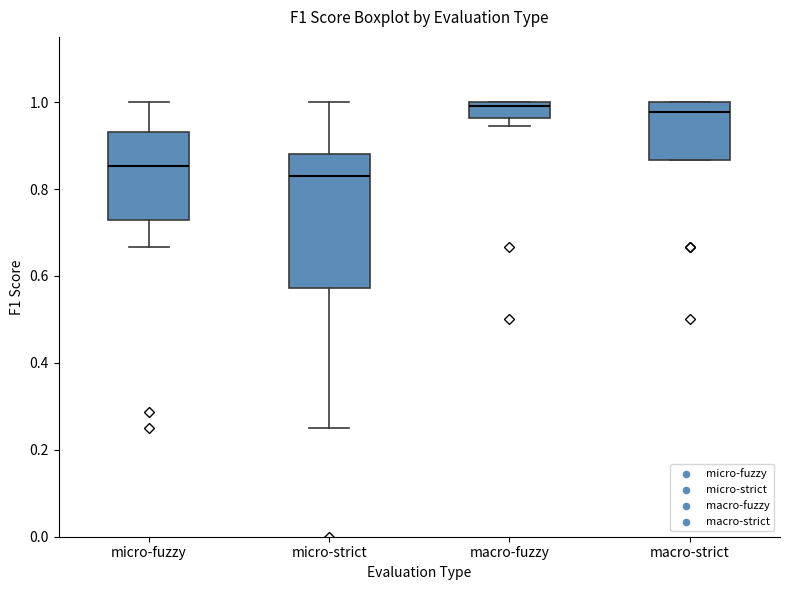

Where is the lower edge of the box for macro-strict on the y-axis? The values are not printed on the chart, so give them approximately, as read against the axis.

0.86